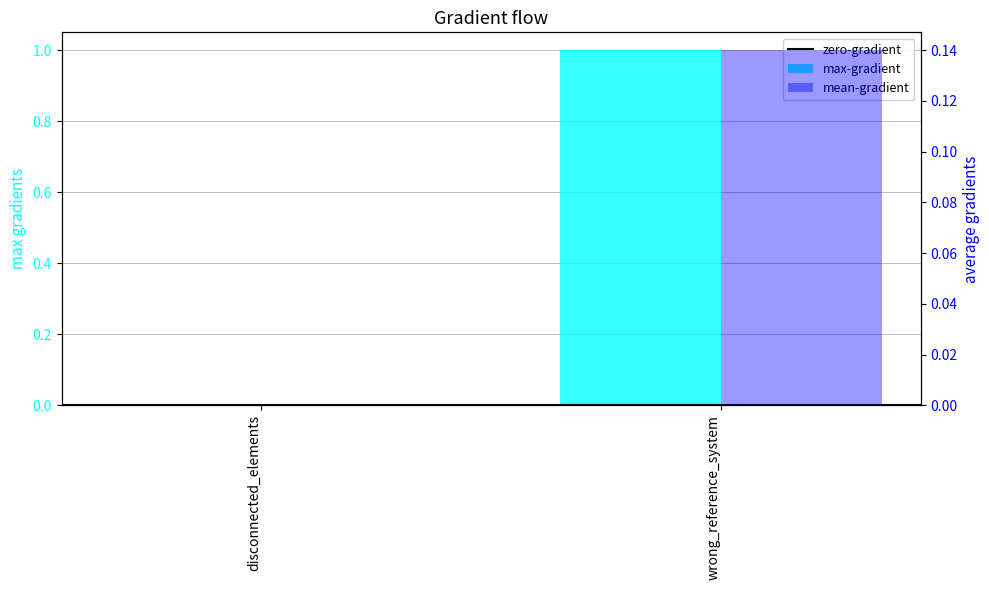

Is the value of zero-gradient at wrong_reference_system greater than the value of mean-gradient at disconnected_elements?

No